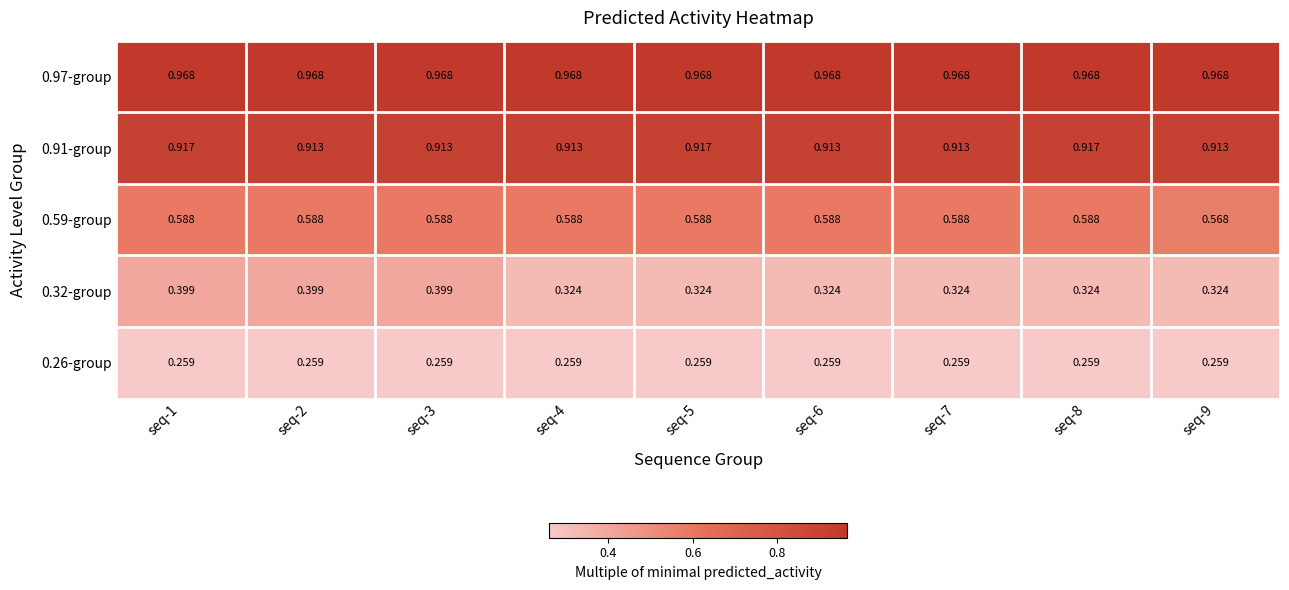

Is the value of 0.91-group at seq-9 greater than the value of 0.59-group at seq-4?

Yes